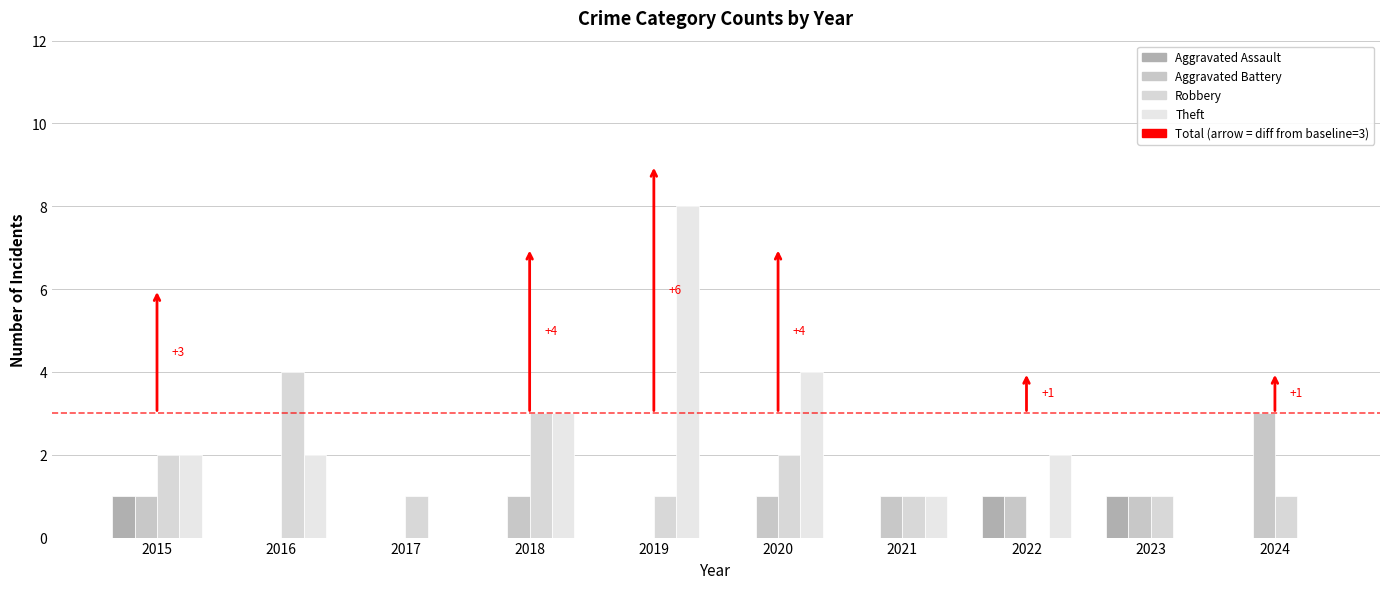

Rank the categories by Aggravated Battery value from lowest to highest.

2016, 2017, 2019, 2015, 2018, 2020, 2021, 2022, 2023, 2024